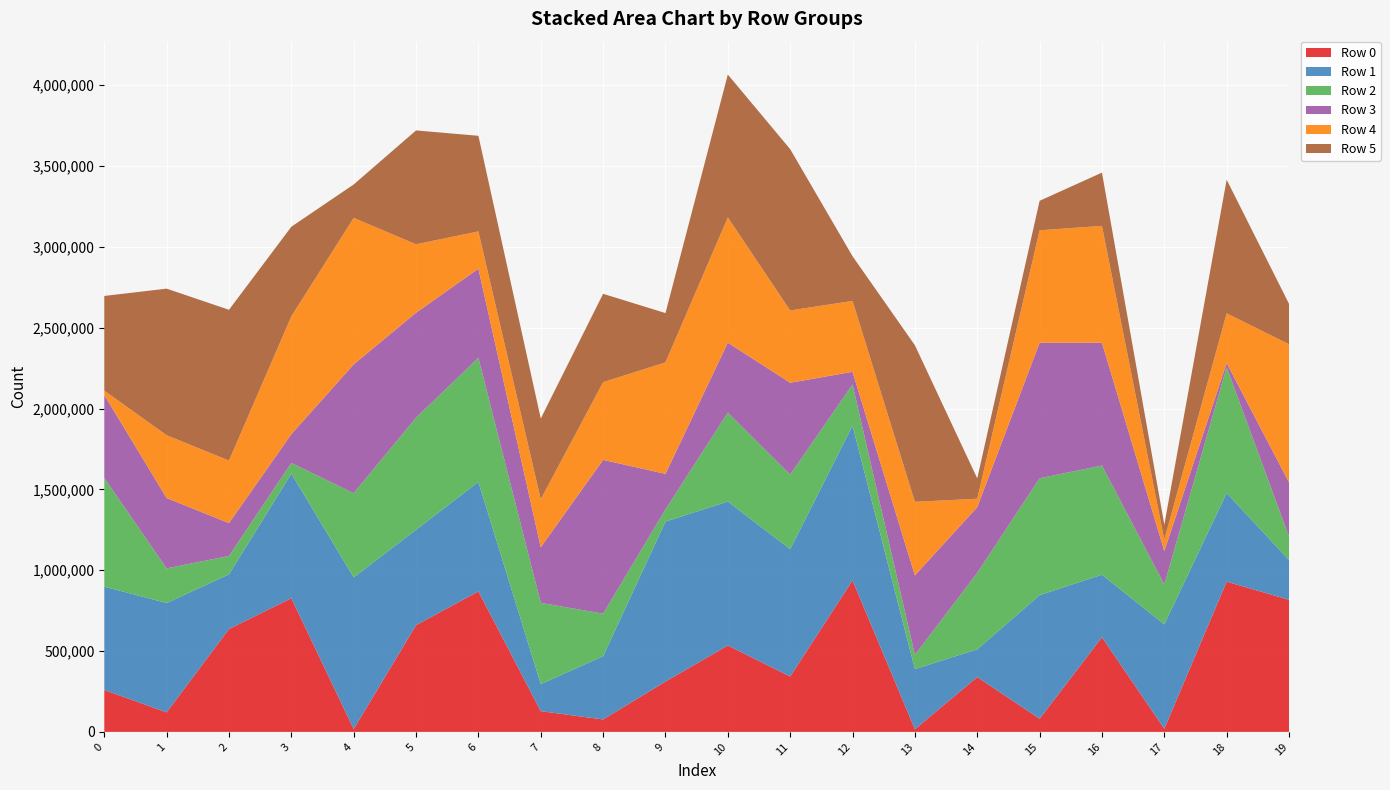

Reading right to left, what are all the values shown in this chart?

Row 0: 19=817178	18=929355	17=19594	16=585325	15=81527	14=339166	13=16283	12=937326	11=342694	10=534670	9=311149	8=77036	7=128286	6=868917	5=660398	4=17527	3=827161	2=636088	1=120772	0=259187
Row 1: 19=246120	18=548004	17=645303	16=387004	15=764458	14=171464	13=372237	12=956783	11=787822	10=890168	9=989864	8=391175	7=167438	6=677286	5=589999	4=938170	3=770725	2=338683	1=676269	0=639440
Row 2: 19=145279	18=778589	17=246830	16=675331	15=722839	14=473076	13=88102	12=254938	11=461314	10=550450	9=75159	8=263258	7=502402	6=767674	5=693376	4=520959	3=66019	2=113674	1=214527	0=672503
Row 3: 19=334515	18=25269	17=206518	16=759668	15=838619	14=406575	13=491495	12=78263	11=567853	10=432475	9=220073	8=951080	7=344275	6=551627	5=649128	4=796876	3=177731	2=203127	1=435230	0=512711
Row 4: 19=854930	18=307826	17=71330	16=722885	15=695424	14=52168	13=455131	12=438612	11=447226	10=774881	9=689617	8=480758	7=296725	6=230537	5=423444	4=906050	3=729023	2=386897	1=388306	0=27188
Row 5: 19=249729	18=826675	17=92249	16=329307	15=182308	14=125557	13=968510	12=276335	11=997741	10=883609	9=304959	8=546466	7=499289	6=591183	5=704213	4=206694	3=554094	2=932562	1=906747	0=585608